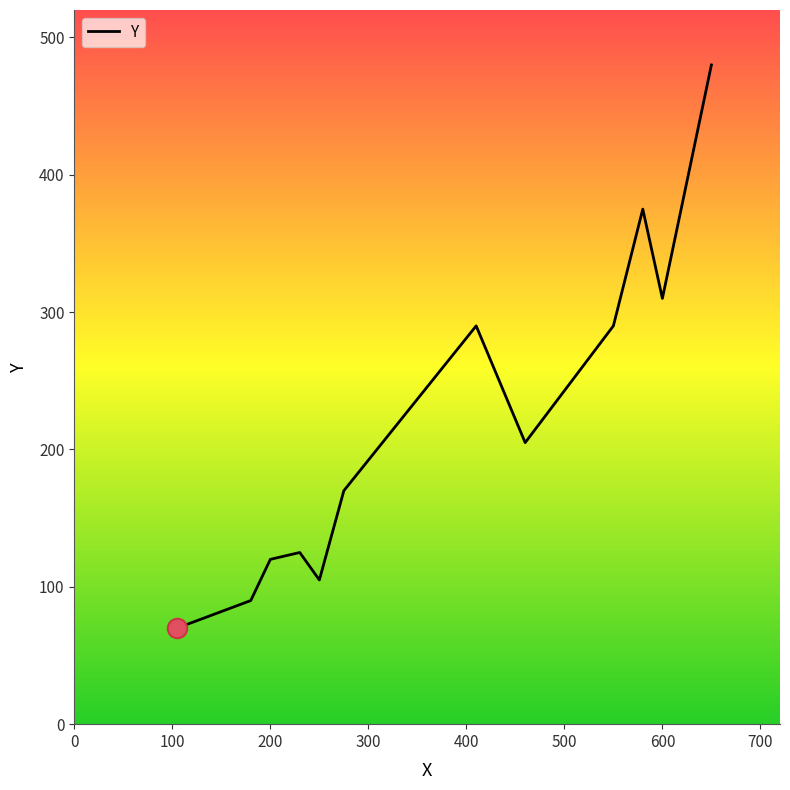

What is the maximum value shown in the chart?

480